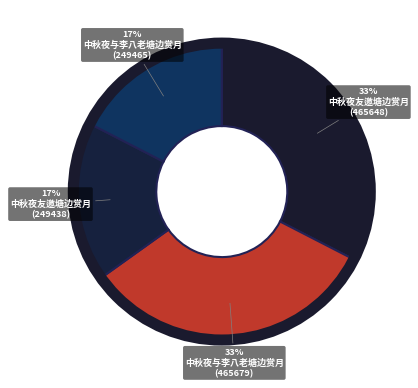

Count the number of slices in the pie.

4